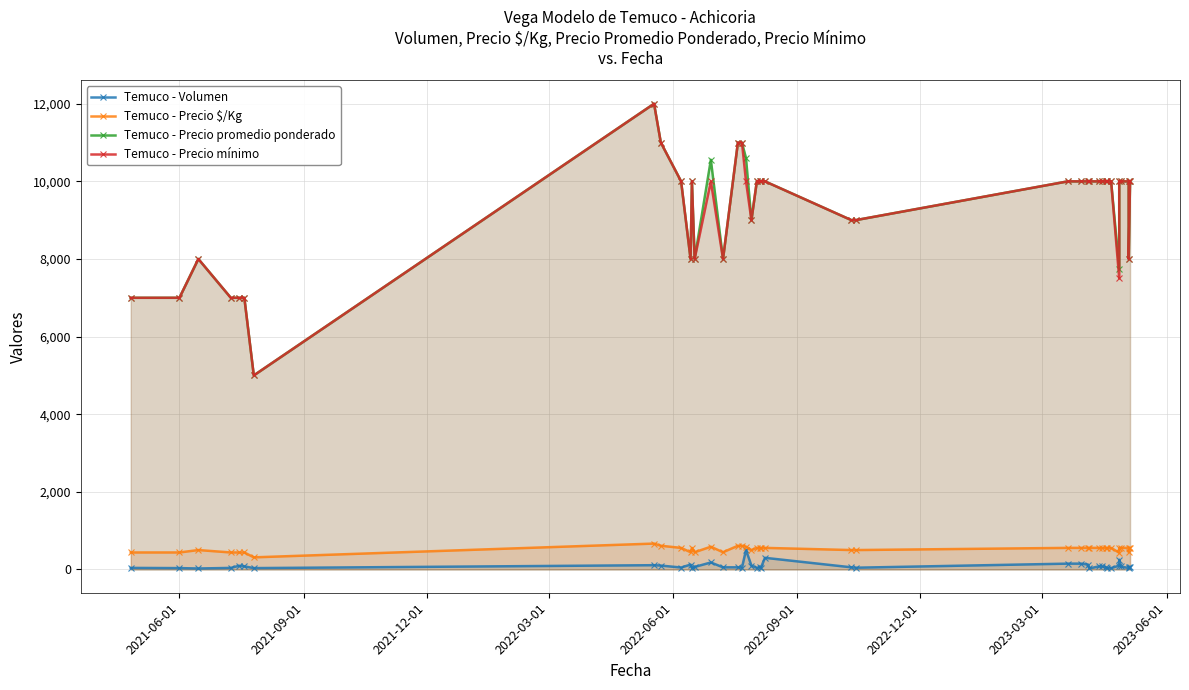

How many lines are shown in the chart?

4